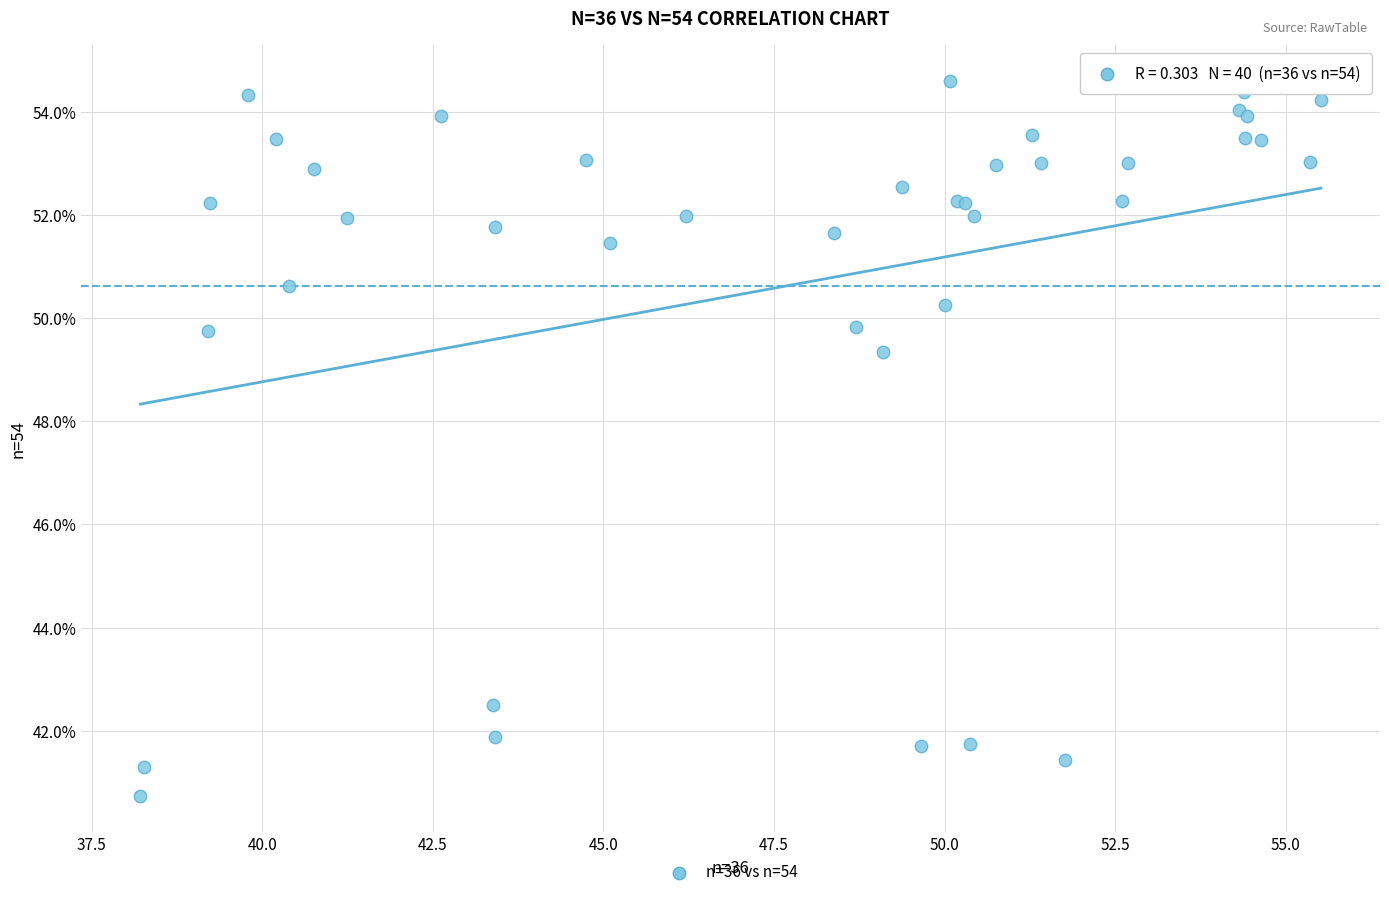

What Y value in the scatter plot is closest to 47?

49.3